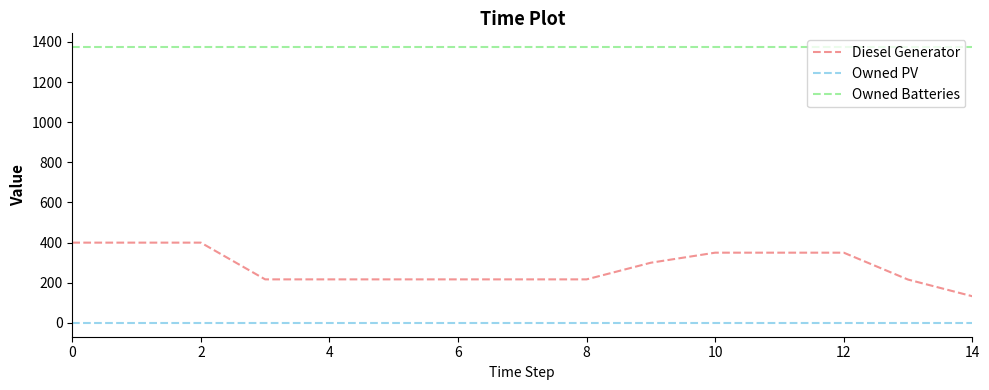

List the series in order of their peak value, lowest first.

Owned PV, Diesel Generator, Owned Batteries